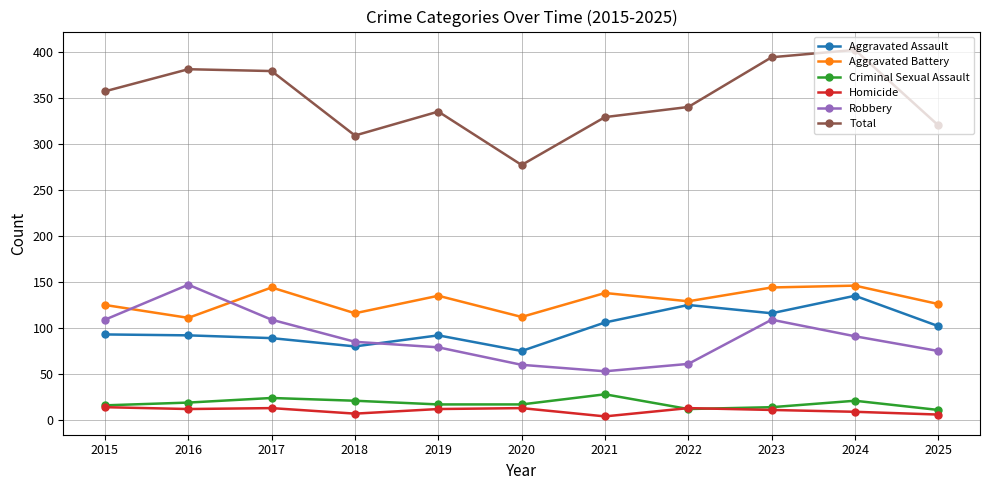

True or false: Robbery and Total intersect in this chart.

False